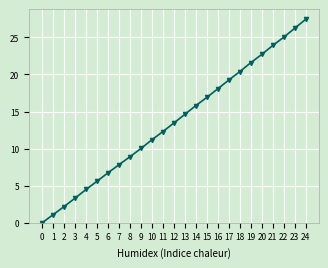

At which label is the value closest to 13?

12